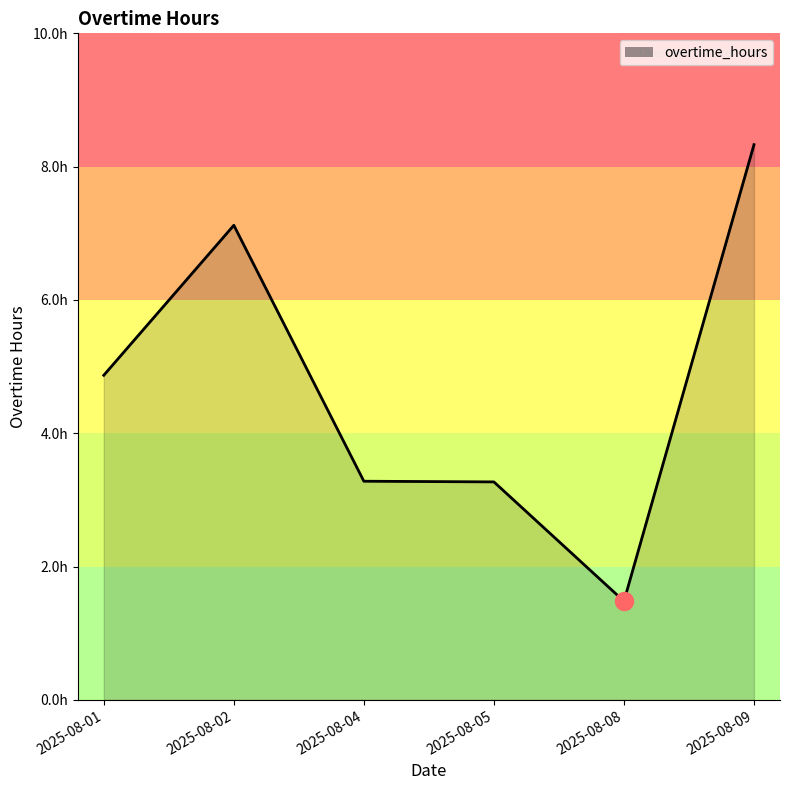

At which category does the chart reach its minimum across all series?

2025-08-08